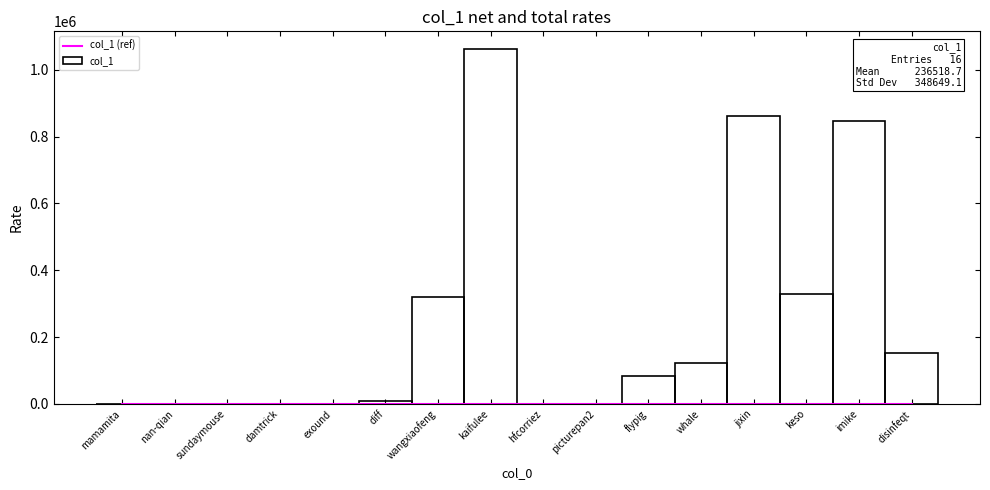

What is the difference between the maximum and minimum values in the col_1 series?

1061975.0